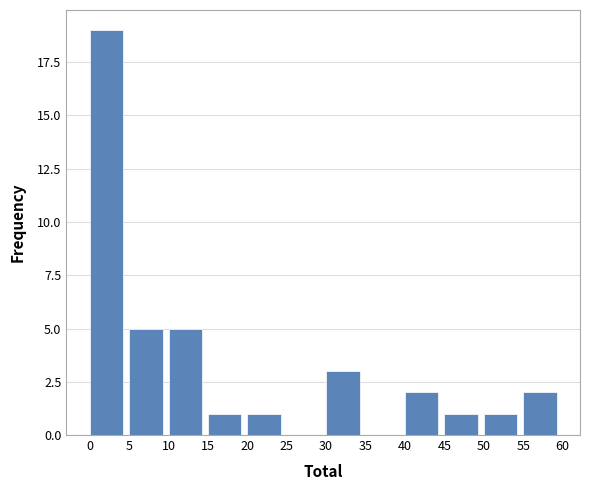

What is the height of the bar covering 50 to 55 on the x-axis? The values are not printed on the chart, so give them approximately, as read against the axis.

1